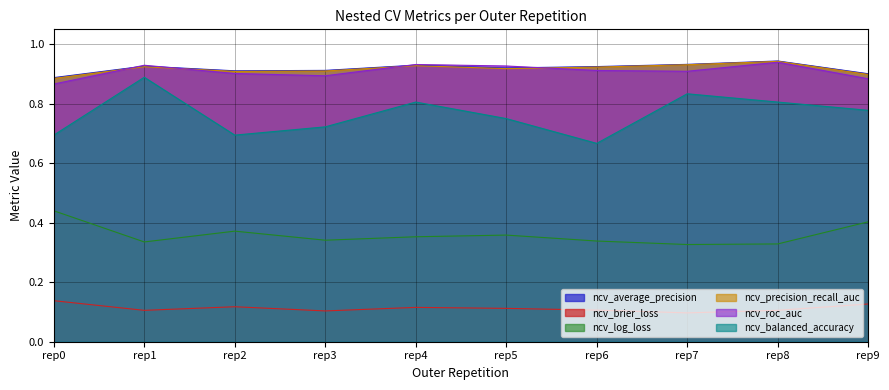

What is the lowest value of the ncv_roc_auc series?

0.9